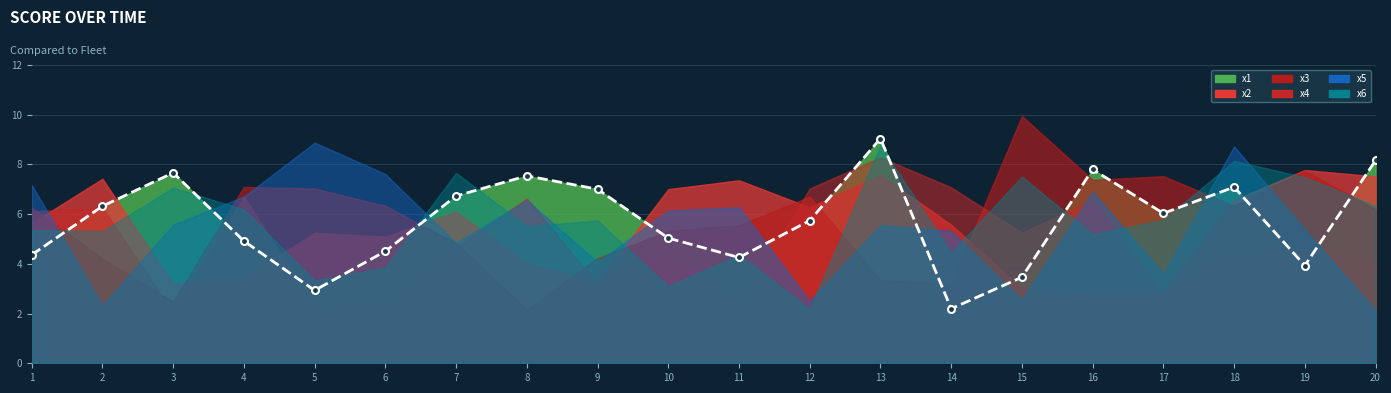

True or false: there are more than 0 points higher than both neighbors.

True